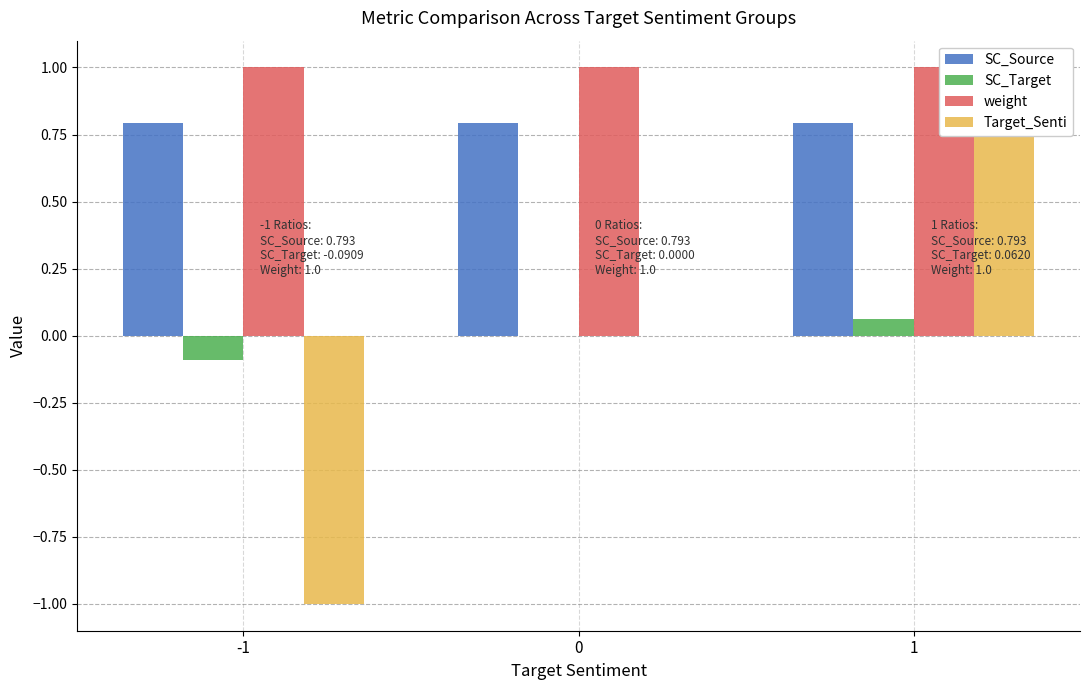

How many distinct data groups are displayed?

4